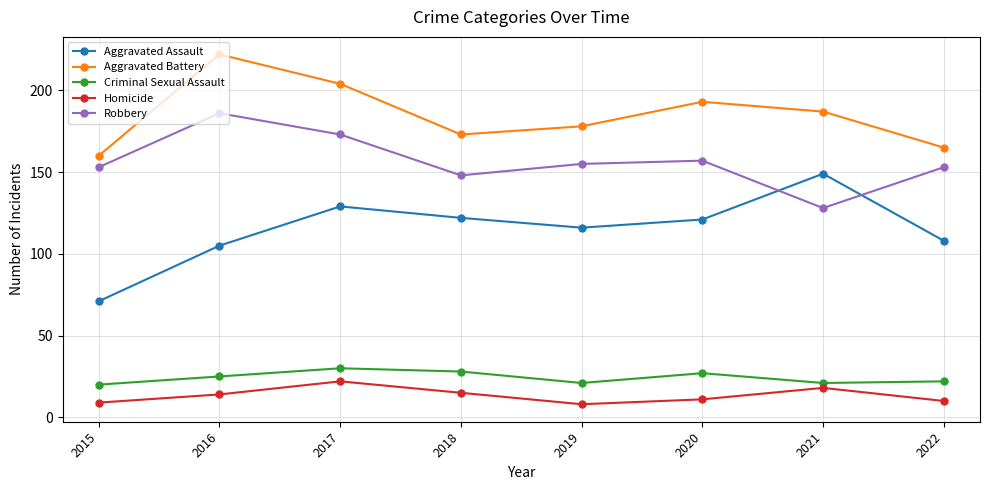

True or false: Criminal Sexual Assault and Robbery intersect in this chart.

False